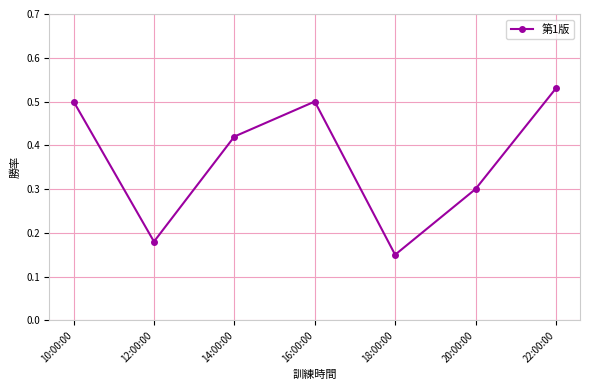

True or false: the data has more than 0 interior local peaks.

True